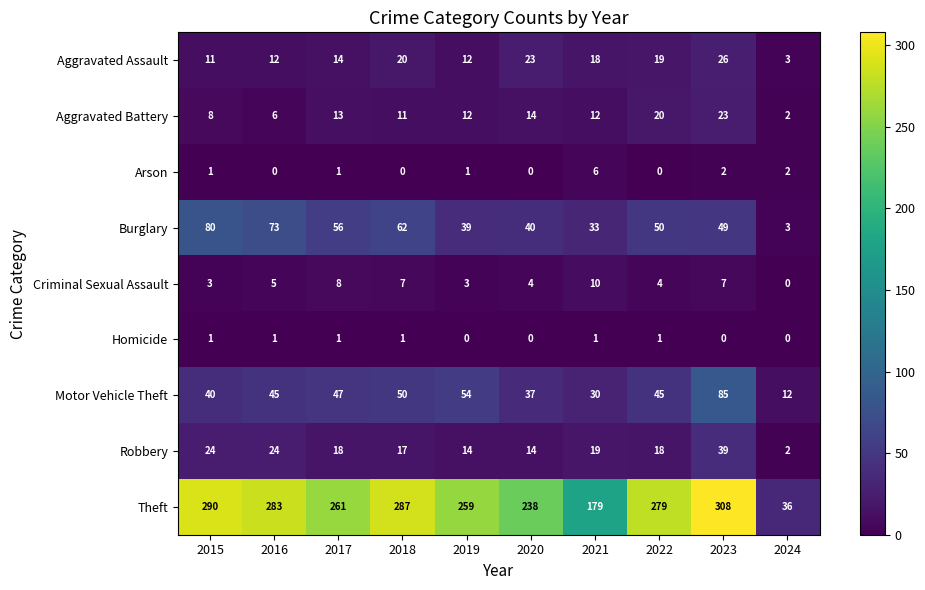

Rank the series by their maximum value, from lowest to highest.

Homicide, Arson, Criminal Sexual Assault, Aggravated Battery, Aggravated Assault, Robbery, Burglary, Motor Vehicle Theft, Theft